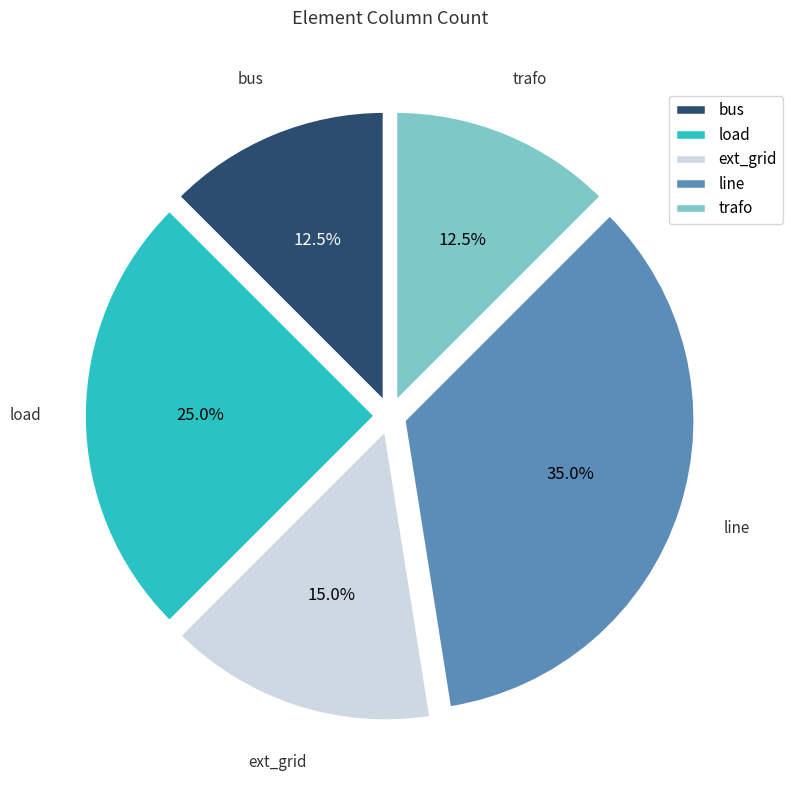

To the nearest percent, what portion does load represent?

25%